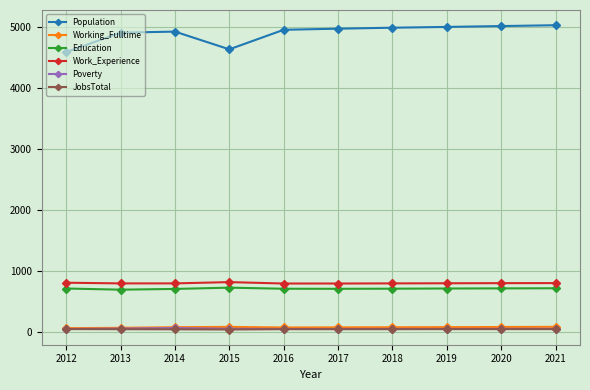

Does the chart display data point markers on the line(s)?

Yes